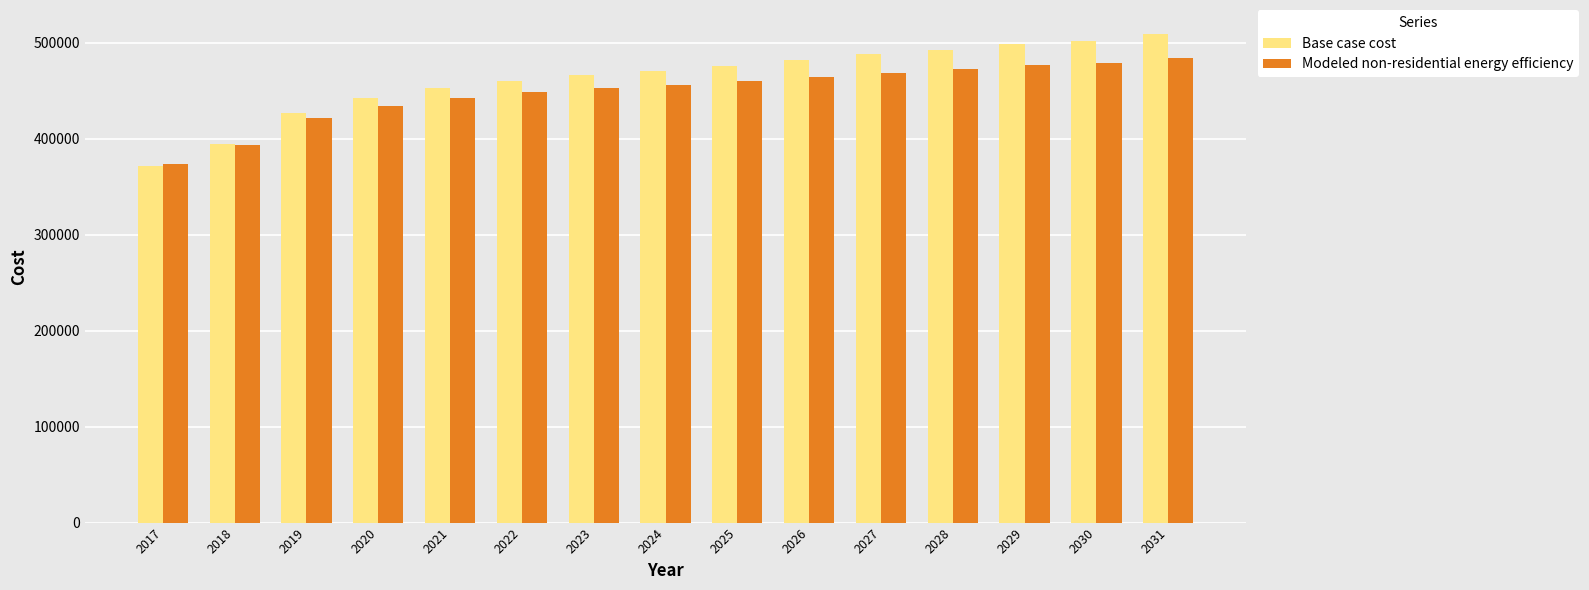

The value of Modeled non-residential energy efficiency at 2028 is 472227.2. True or false?

True